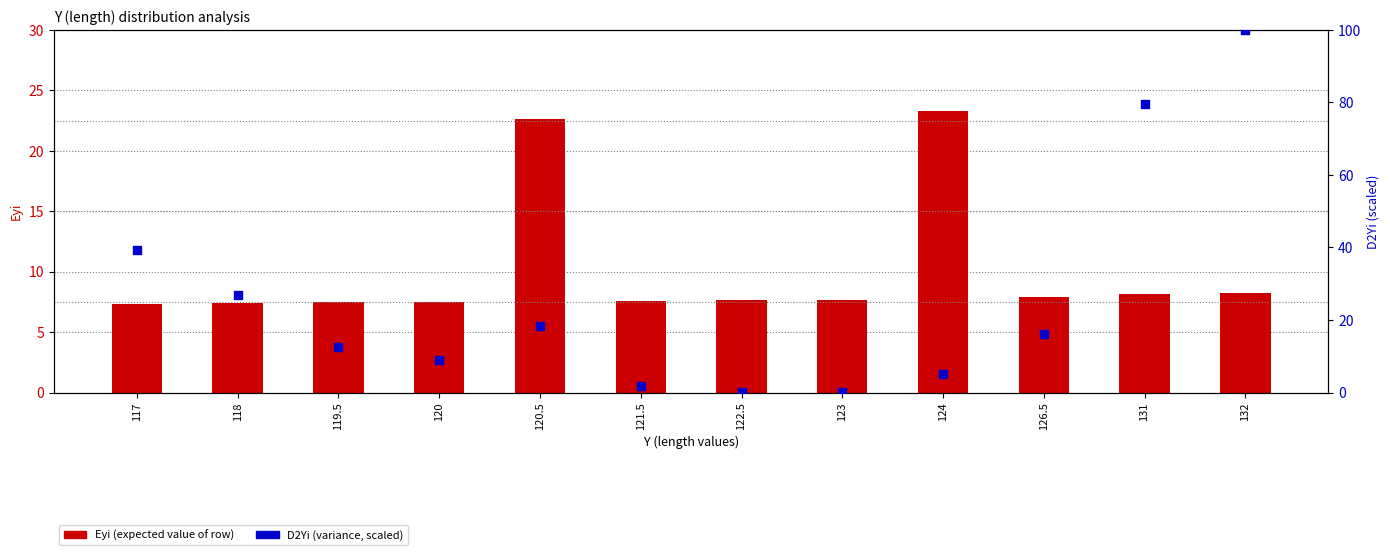

At how many categories does at least one series exceed 13?

7